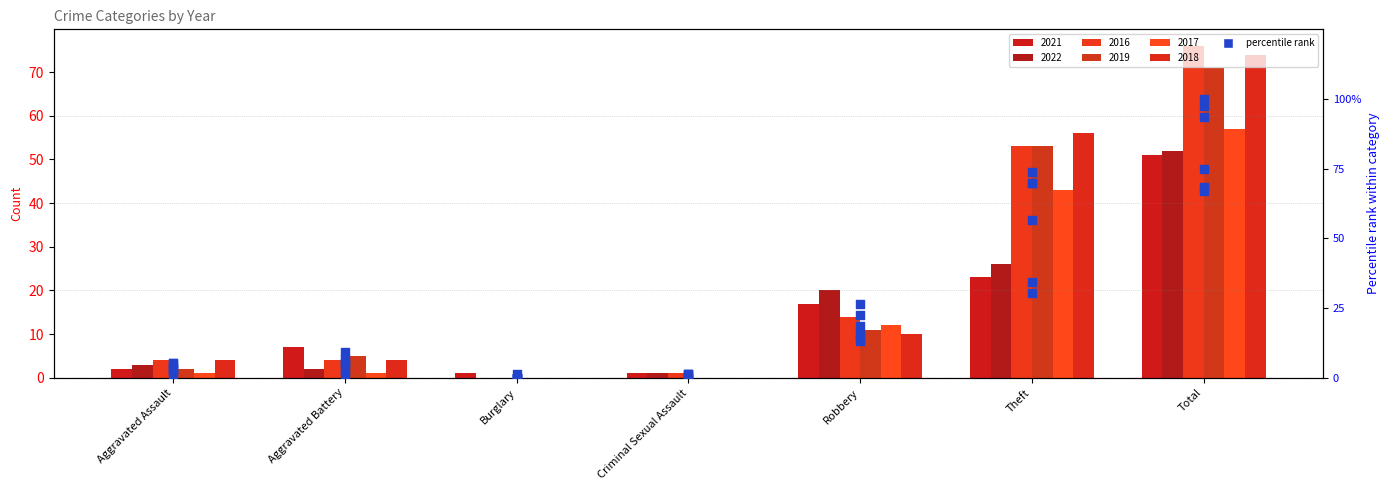

What is the ratio of the value at Theft to the value at Aggravated Battery?

3.3